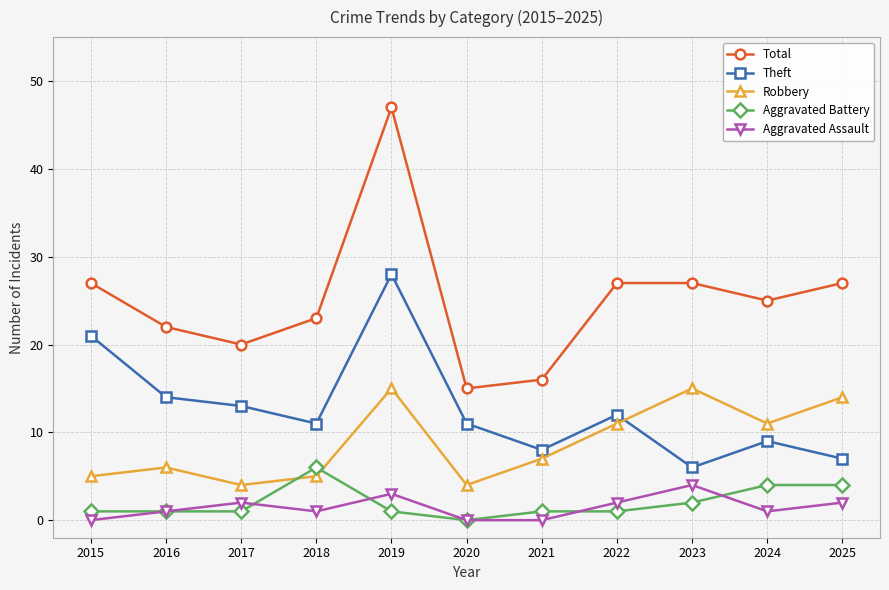

Where is the first local maximum for Robbery?

2016